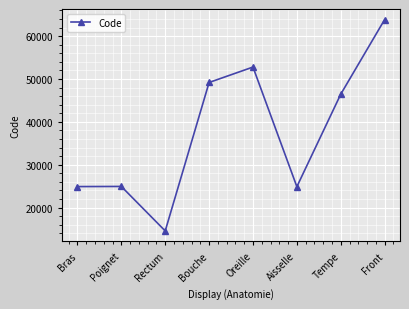

What is the difference between the values at Oreille and Bouche?

3596